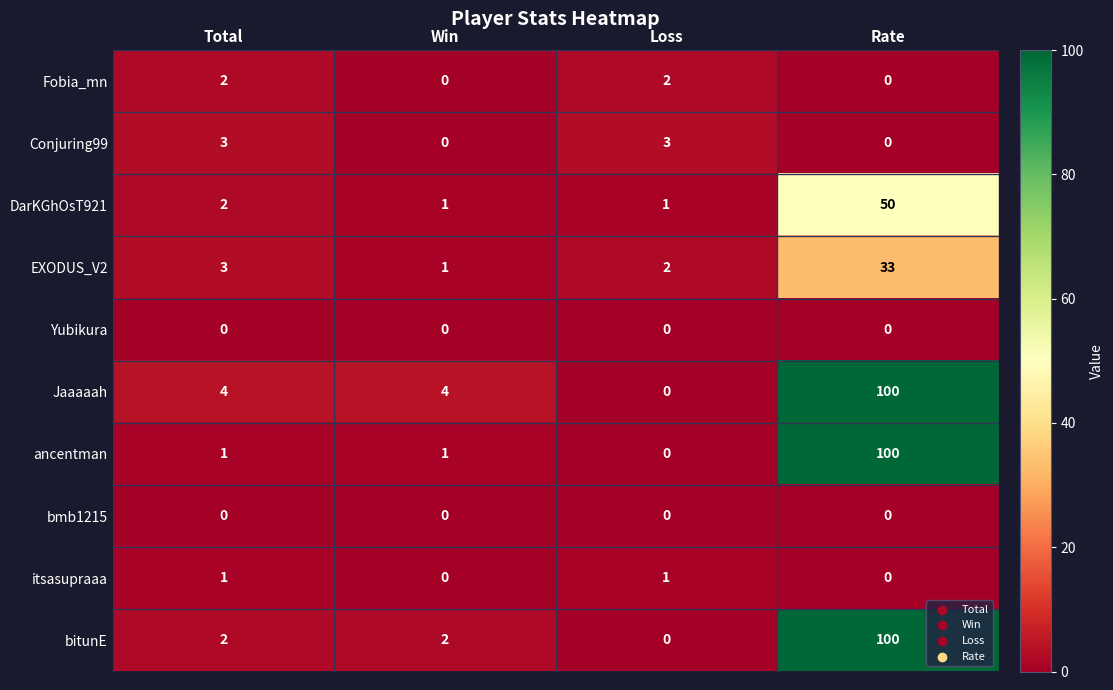

What is the approximate value of Conjuring99 at Loss?

3